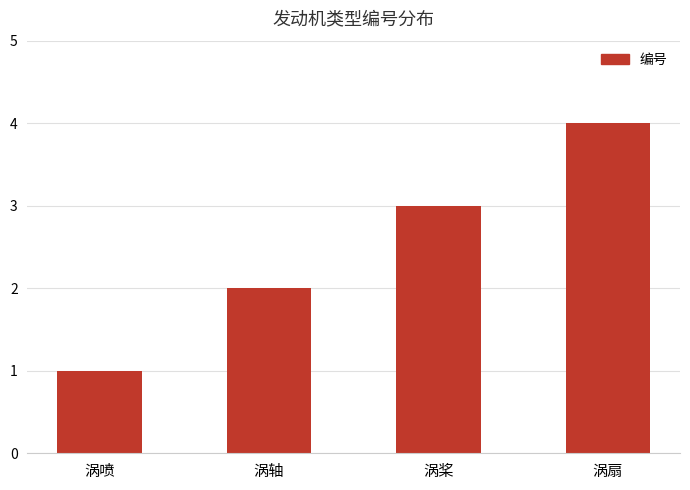

How many values are between 2 and 4?

3